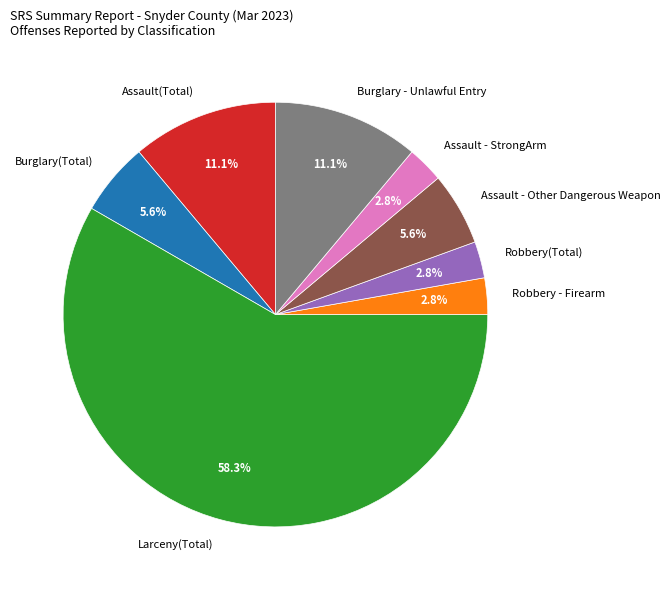

To the nearest percent, what portion does Larceny(Total) represent?

58%